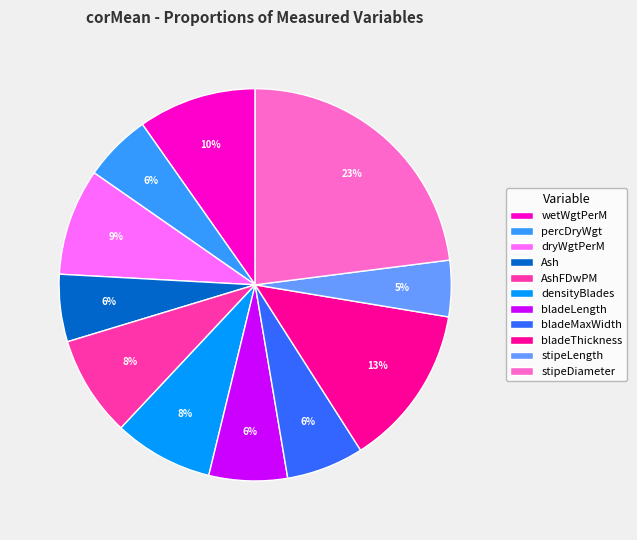

What percentage is the percDryWgt slice, to the nearest percent?

6%